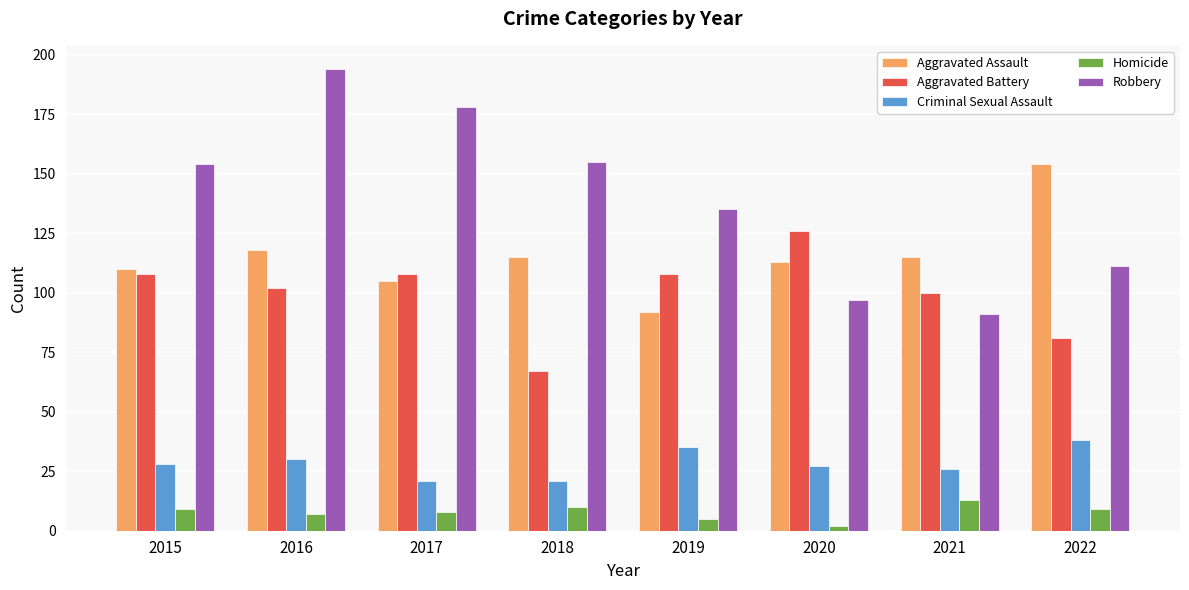

What is the difference between the highest and lowest values at 2022?

145